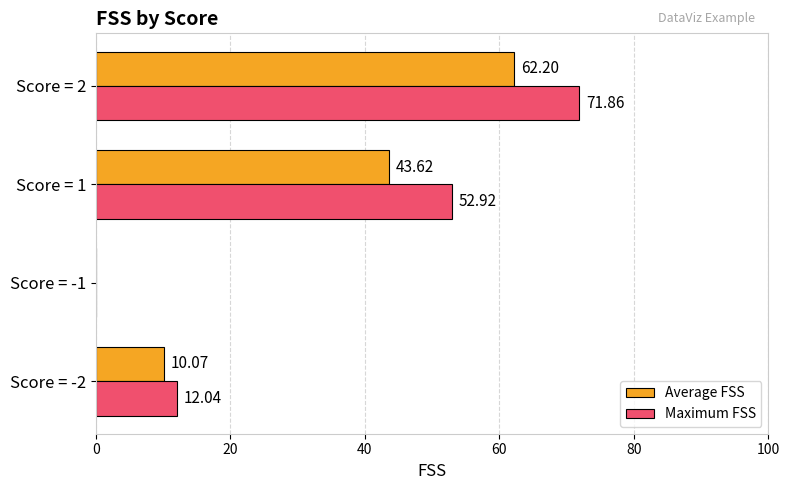

Which series has the largest total across all categories?

Maximum FSS